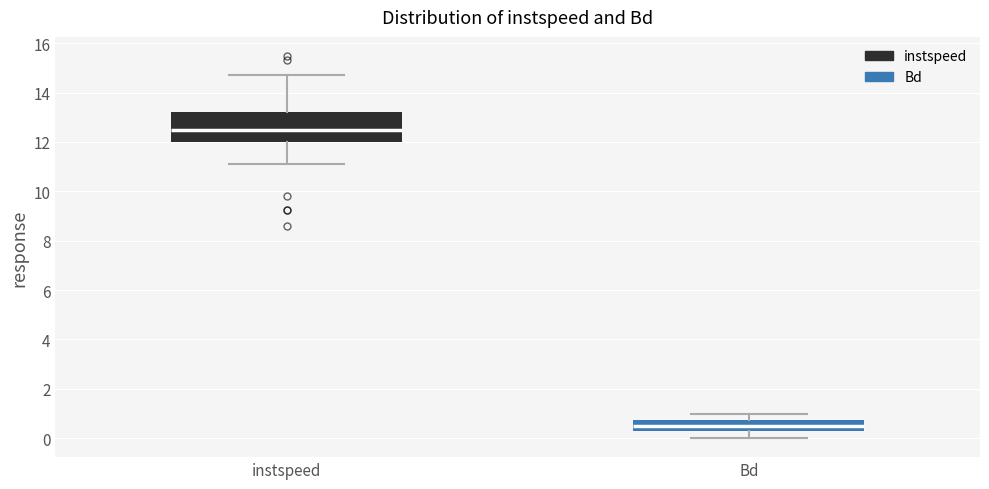

Reading left to right, transcribe this box plot: for each box, give where its median line is, the range the box spans, and where its two whiskers end, as read against the y-axis. The values are not printed on the chart, so give them approximately, as read against the axis.

instspeed: median 12.4, box 12.0 to 13.2, whiskers 11.2 to 14.8
Bd: median 0.6, box 0.4 to 0.8, whiskers 0.0 to 1.0